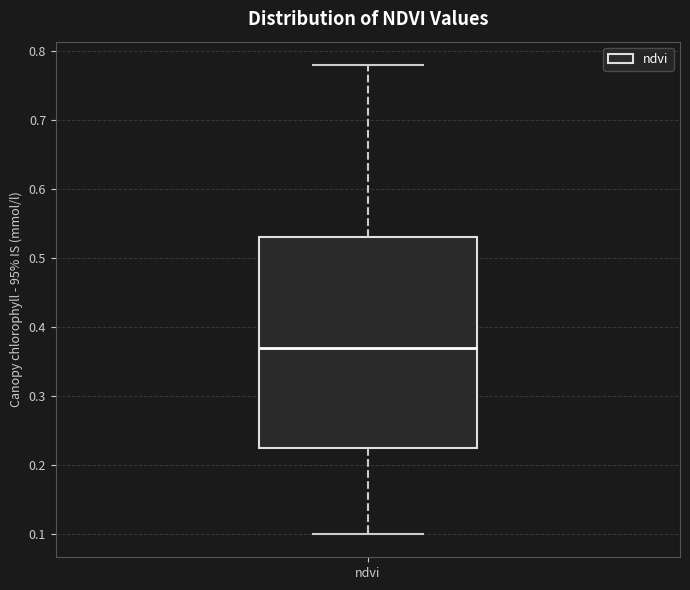

Read this box plot against the y-axis: the position of the median line, the range covered by the box, and the ends of both whiskers. The values are not printed on the chart, so give them approximately, as read against the axis.

median 0.37, box 0.23 to 0.53, whiskers 0.10 to 0.78